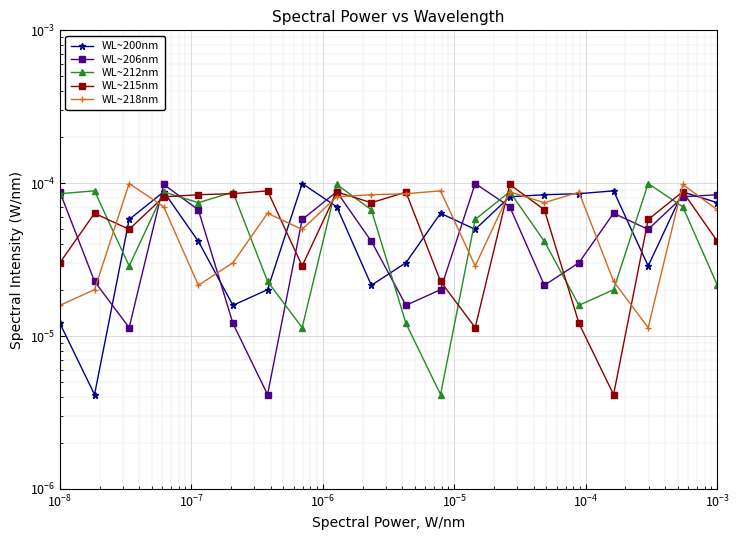

What are all the series names shown in the legend?

WL~200nm, WL~206nm, WL~212nm, WL~215nm, WL~218nm